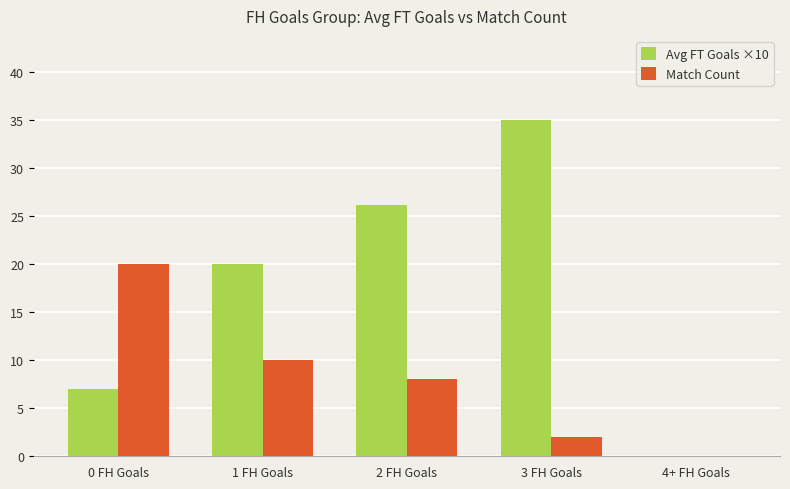

How many distinct data groups are displayed?

2